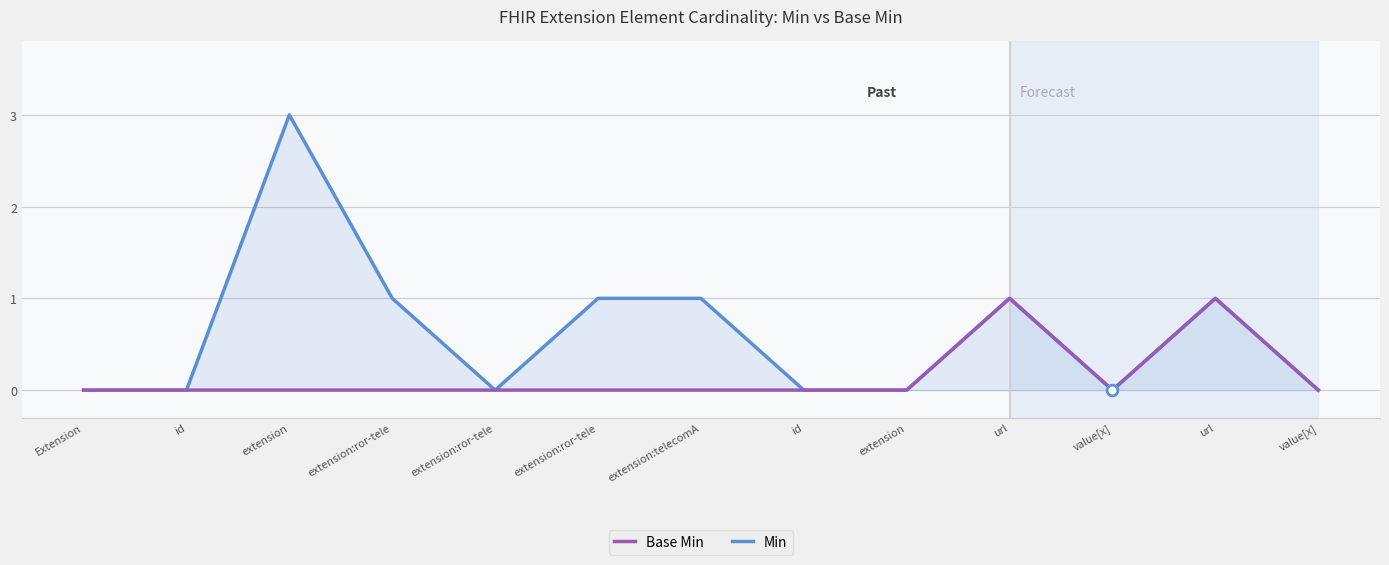

Is the value of Min at value[x] greater than the value of Base Min at extension:ror-tele?

No